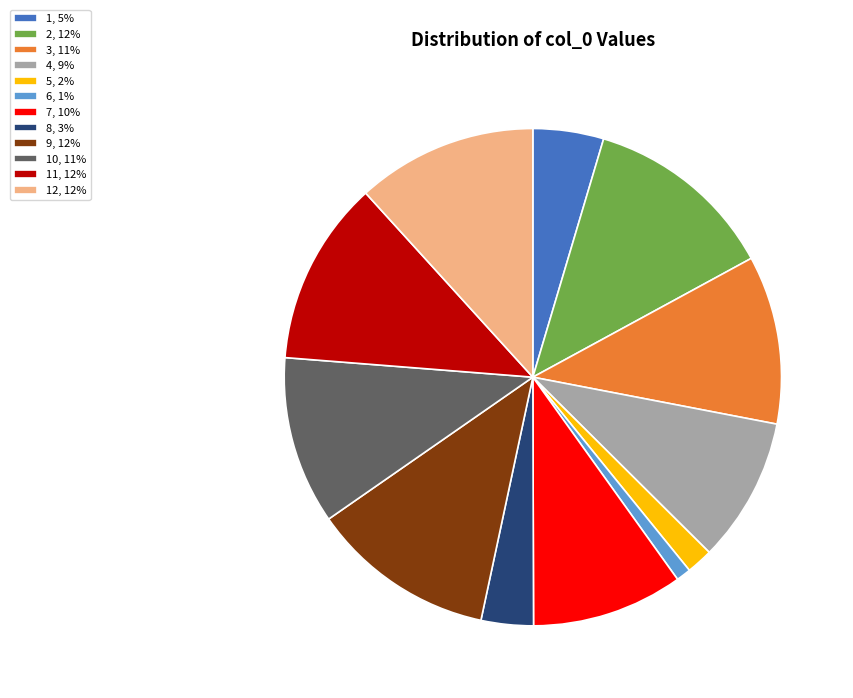

Which slice is the smallest?

6, 1%